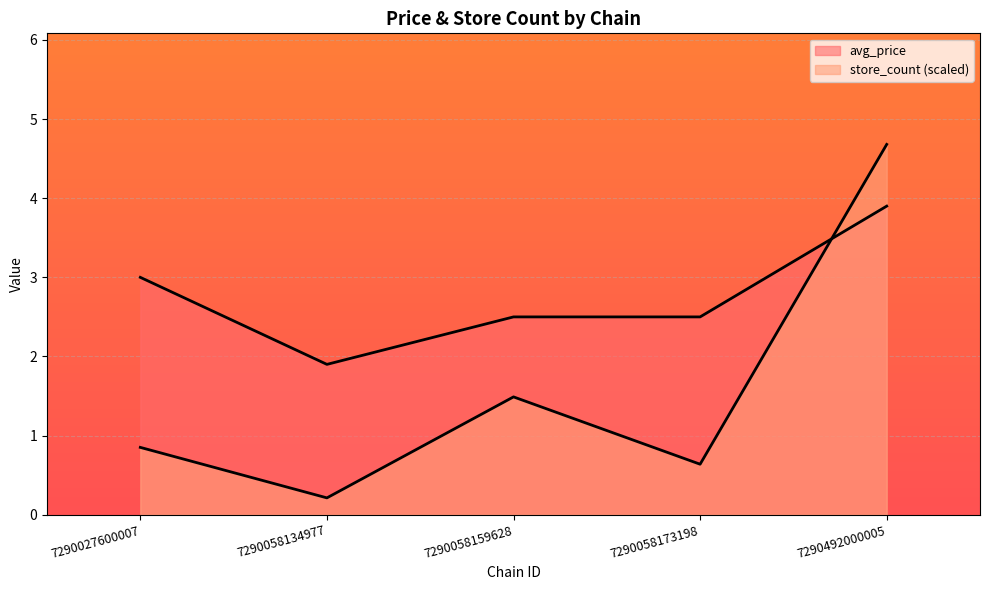

The value of avg_price at 7290058134977 is 2.9. True or false?

False